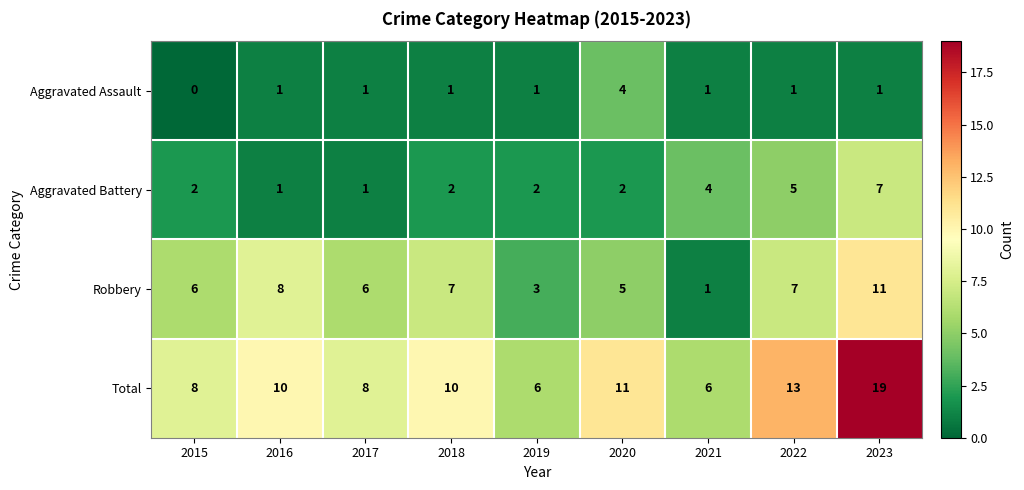

List the series in order of their overall mean, lowest first.

Aggravated Assault, Aggravated Battery, Robbery, Total